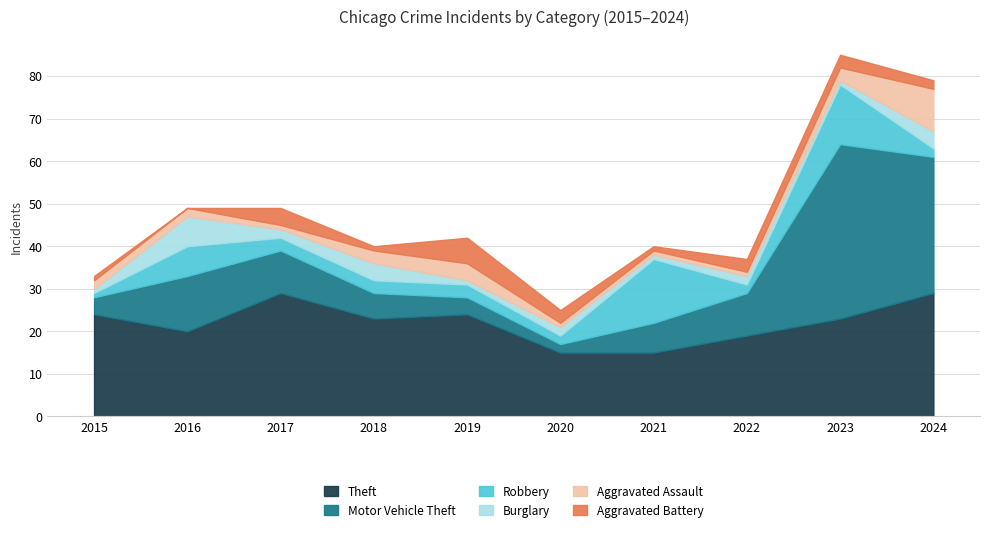

What is the value of the Theft point at the 3rd from the left?

29